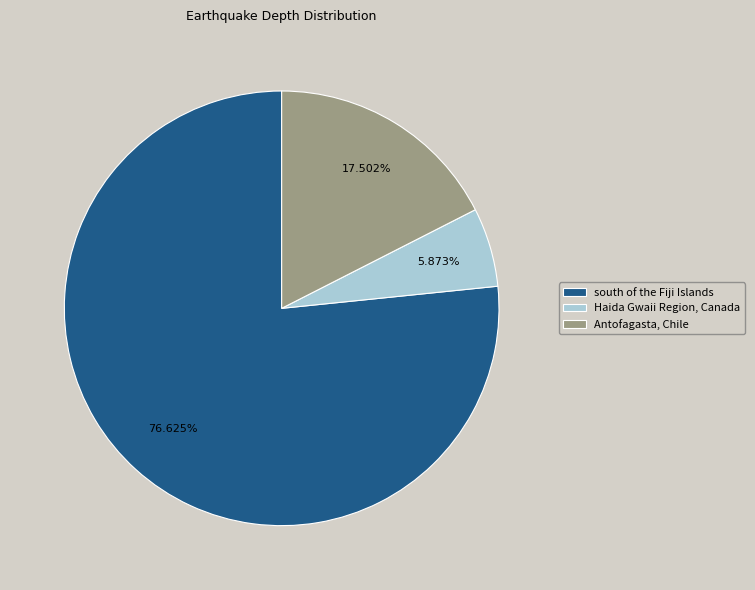

To the nearest percent, what is the combined percentage of south of the Fiji Islands and Haida Gwaii Region, Canada?

82%